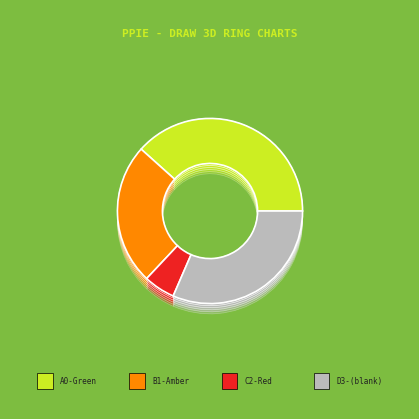

Rank the categories by value from lowest to highest.

Red, Amber, , Green